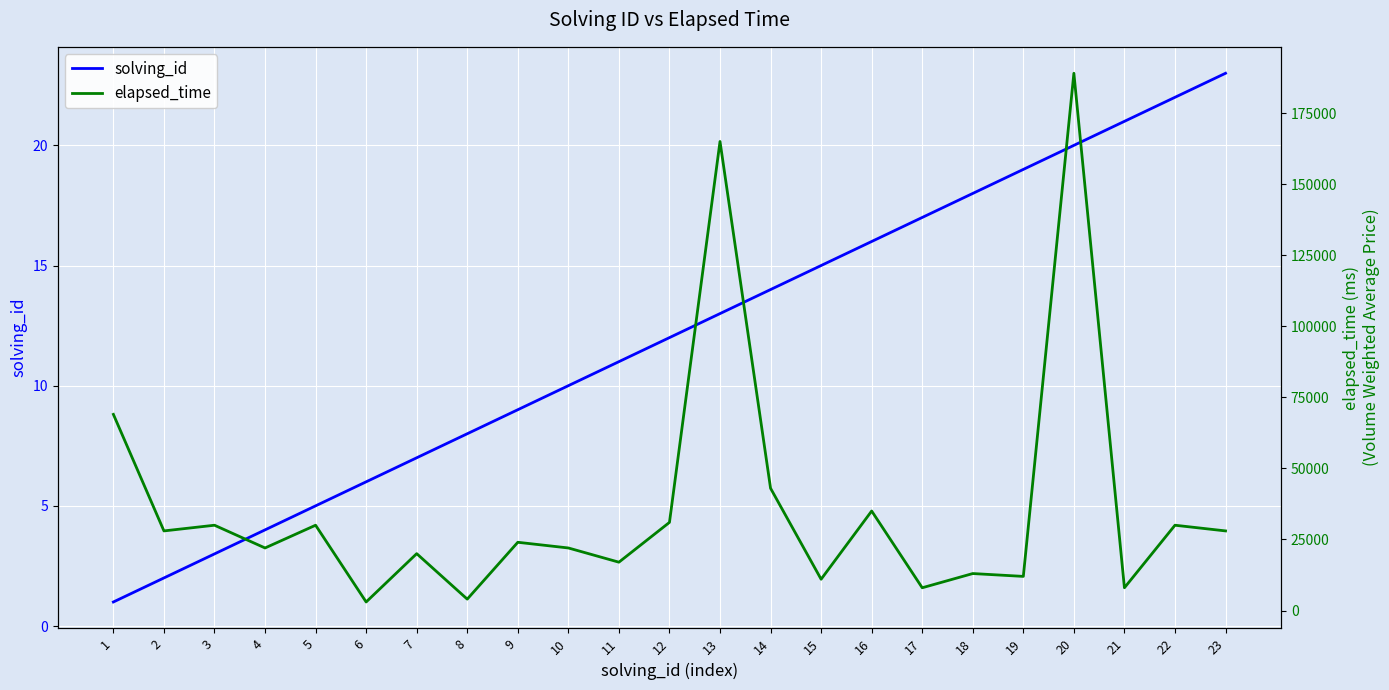

True or false: solving_id and elapsed_time cross at least once.

False